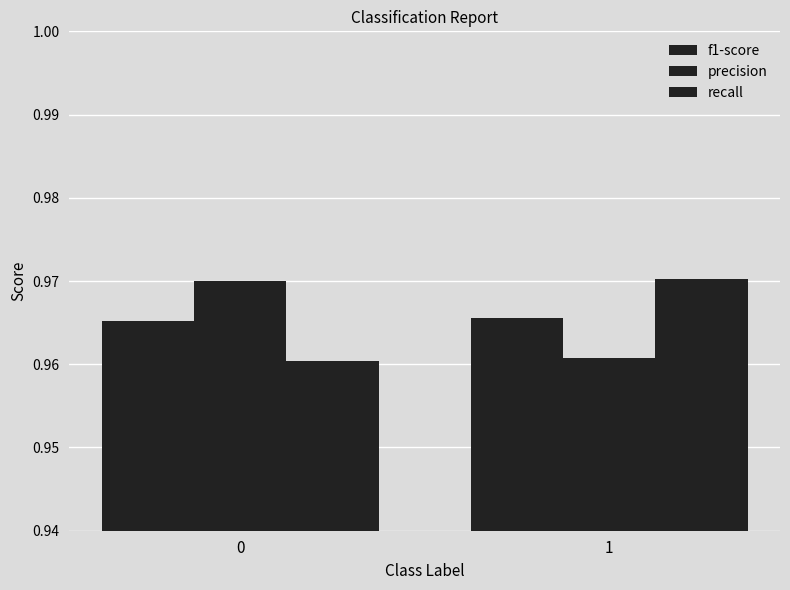

How many distinct data groups are displayed?

3